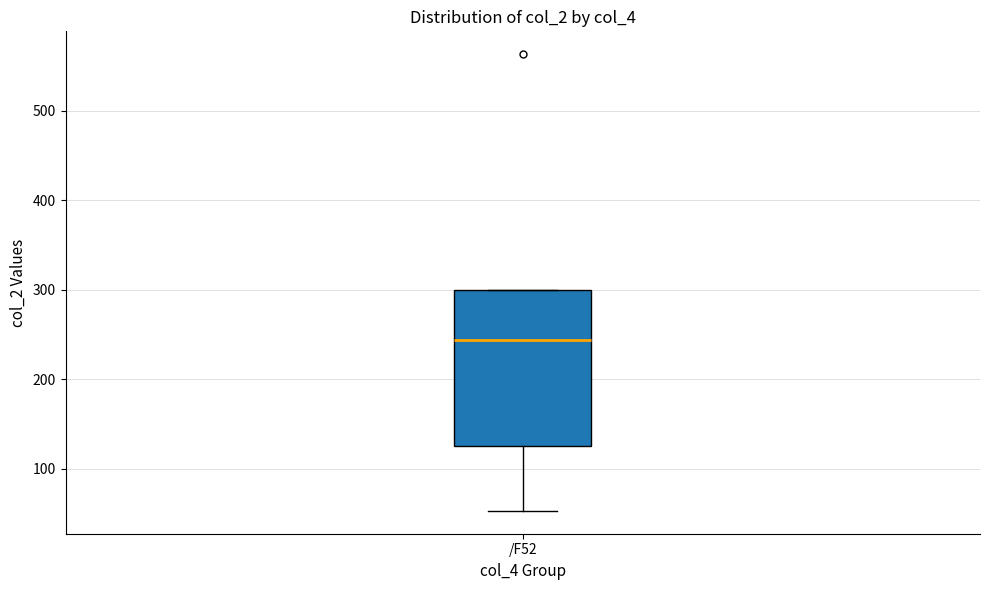

Transcribe this box plot: give where the median line is, the range the box spans, and where the two whiskers end, as read against the y-axis. The values are not printed on the chart, so give them approximately, as read against the axis.

median 240, box 120 to 300, whiskers 50 to 300